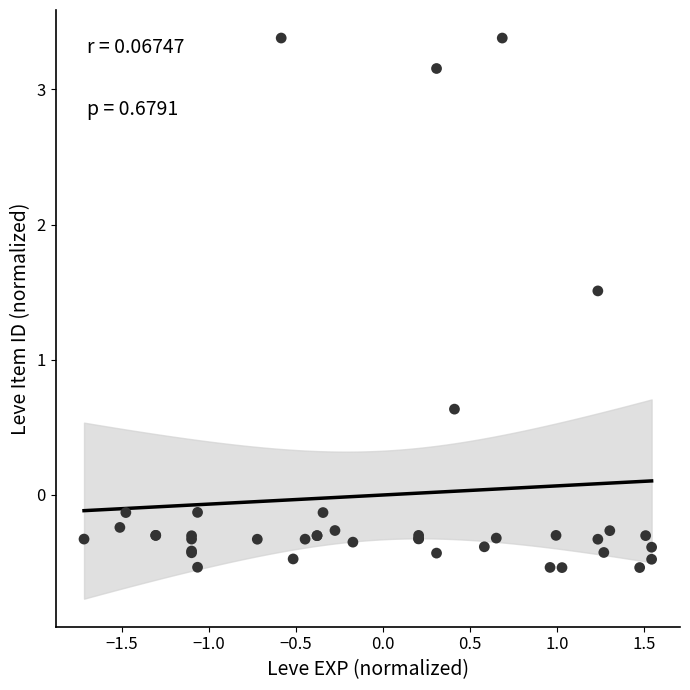

What Y value in the scatter plot is closest to 1?

0.6